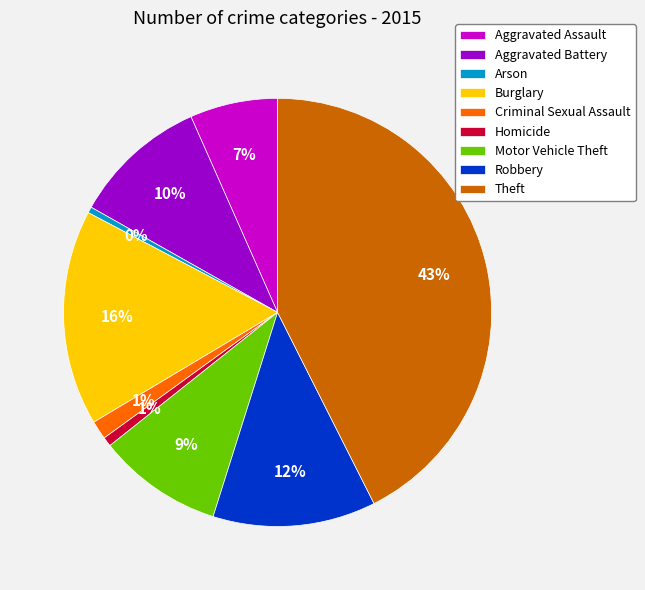

Is the sum of Robbery and Aggravated Battery greater than half?

No